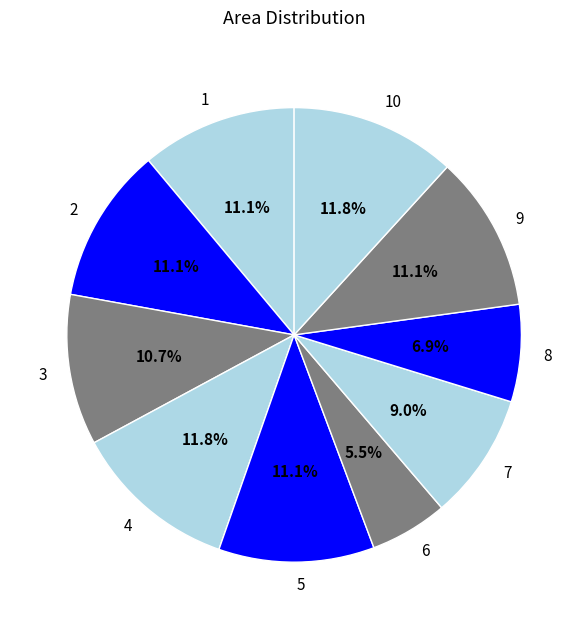

How many segments does this pie chart have?

10